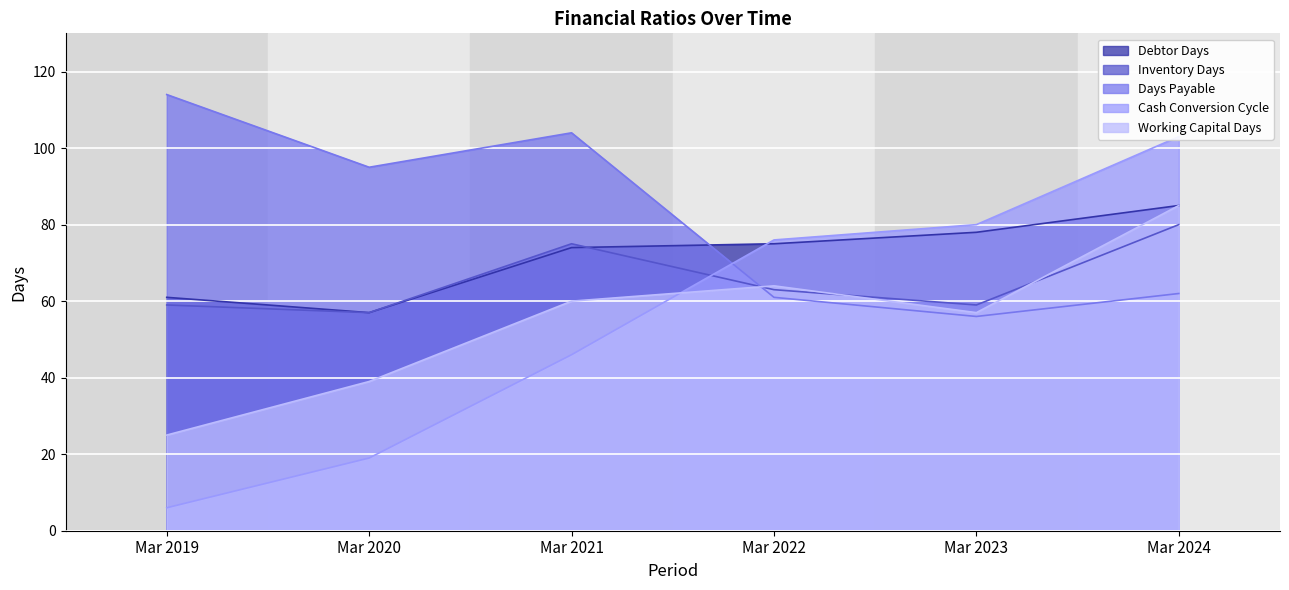

Is the value of Working Capital Days at Mar 2020 greater than the value of Debtor Days at Mar 2019?

No